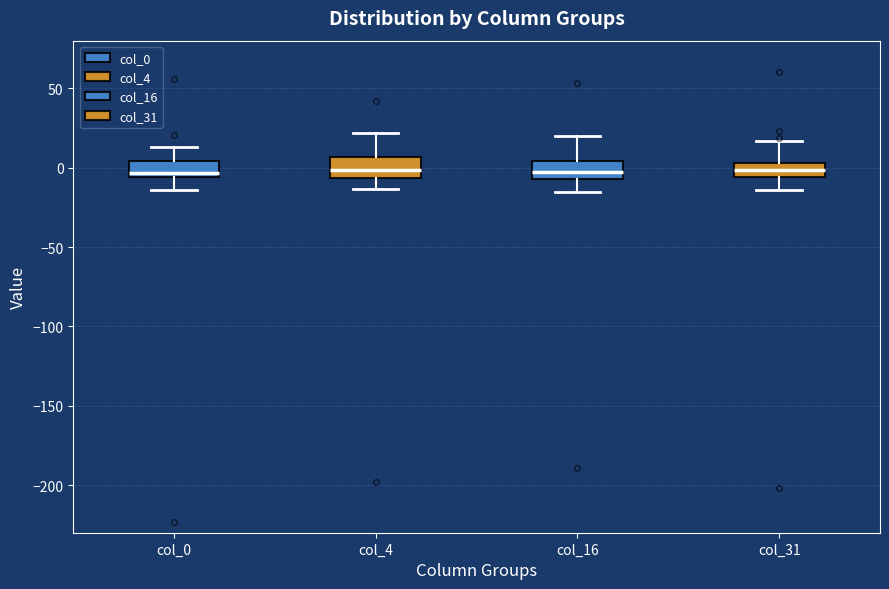

Reading left to right, read every box against the y-axis: the position of its median line, the range the box covers, and the ends of its whiskers. The values are not printed on the chart, so give them approximately, as read against the axis.

col_0: median -5 (just above the box's lower edge), box -5 to 5, whiskers -15 to 15
col_4: median 0, box -5 to 5, whiskers -15 to 20
col_16: median -5 (inside the box), box -5 to 5, whiskers -15 to 20
col_31: median 0, box -5 to 5, whiskers -15 to 15